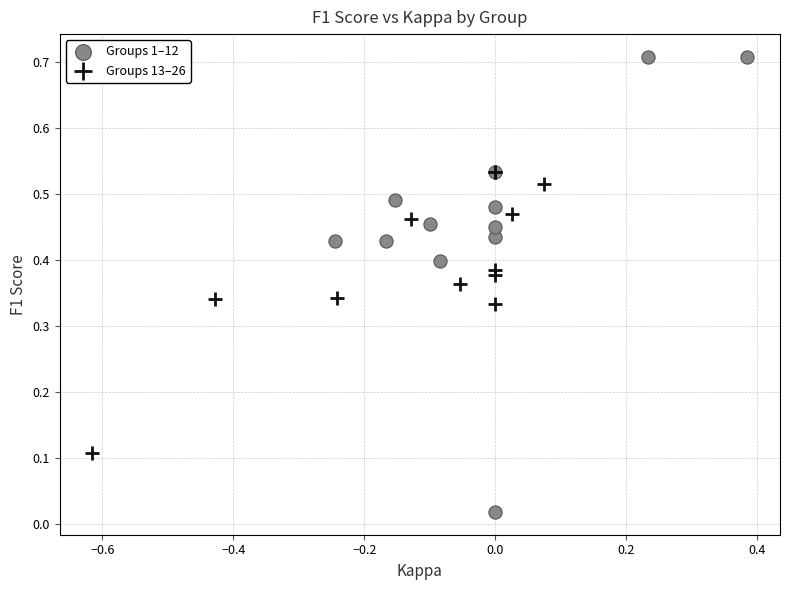

Which series reaches the maximum Y coordinate?

Groups 1–12